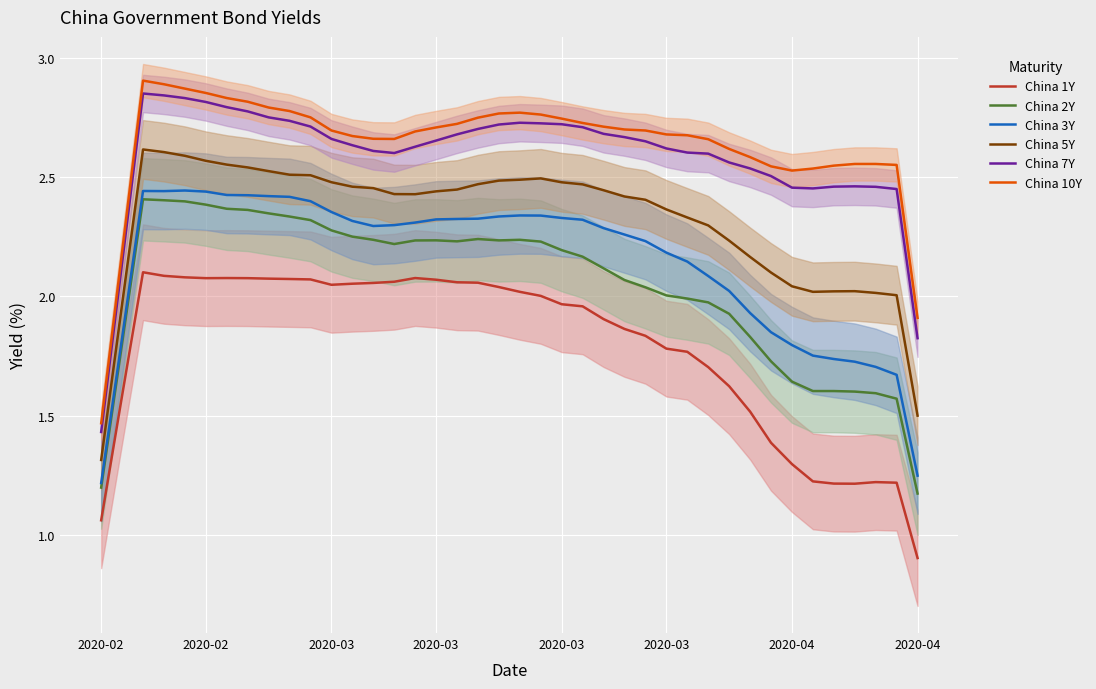

How many interior local peaks does the China 2Y series have?

4